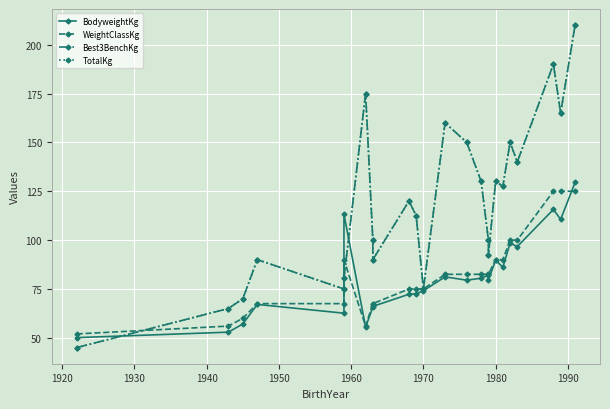

Reading left to right, extract all data points from this chart.

BodyweightKg: 50.1	52.9	57.1	67.1	62.6	113.2	55.5	65.7	66.1	72.3	72.5	74.1	81.2	79.5	80.5	82.1	79.7	89.7	86.1	98.4	96.7	115.7	110.6	129.5
WeightClassKg: 52.0	56.0	60.0	67.5	67.5	90.0	56.0	67.5	67.5	75.0	75.0	75.0	82.5	82.5	82.5	82.5	82.5	90.0	90.0	100.0	100.0	125.0	125.0	125.0
Best3BenchKg: 45.0	65.0	70.0	90.0	75.0	80.5	175.0	100.0	90.0	120.0	112.5	75.0	160.0	150.0	130.0	100.0	92.5	130.0	127.5	150.0	140.0	190.0	165.0	210.0
TotalKg: 45.0	65.0	70.0	90.0	75.0	80.5	175.0	100.0	90.0	120.0	112.5	75.0	160.0	150.0	130.0	100.0	92.5	130.0	127.5	150.0	140.0	190.0	165.0	210.0